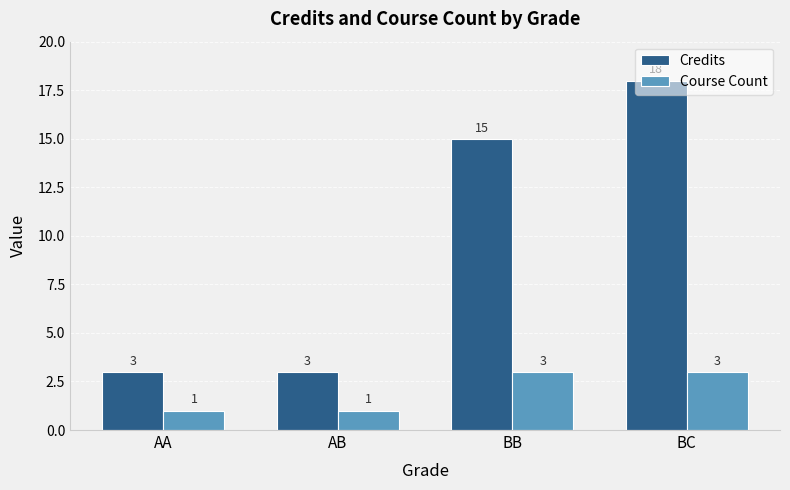

Is the value of Course Count at BC greater than the value of Credits at BC?

No